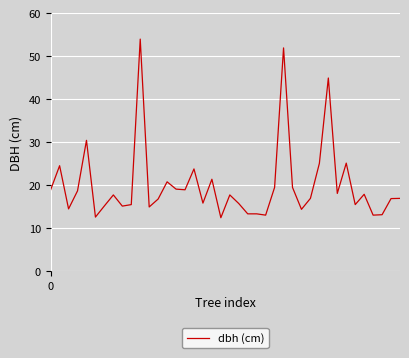

What is the smallest value displayed?

12.4